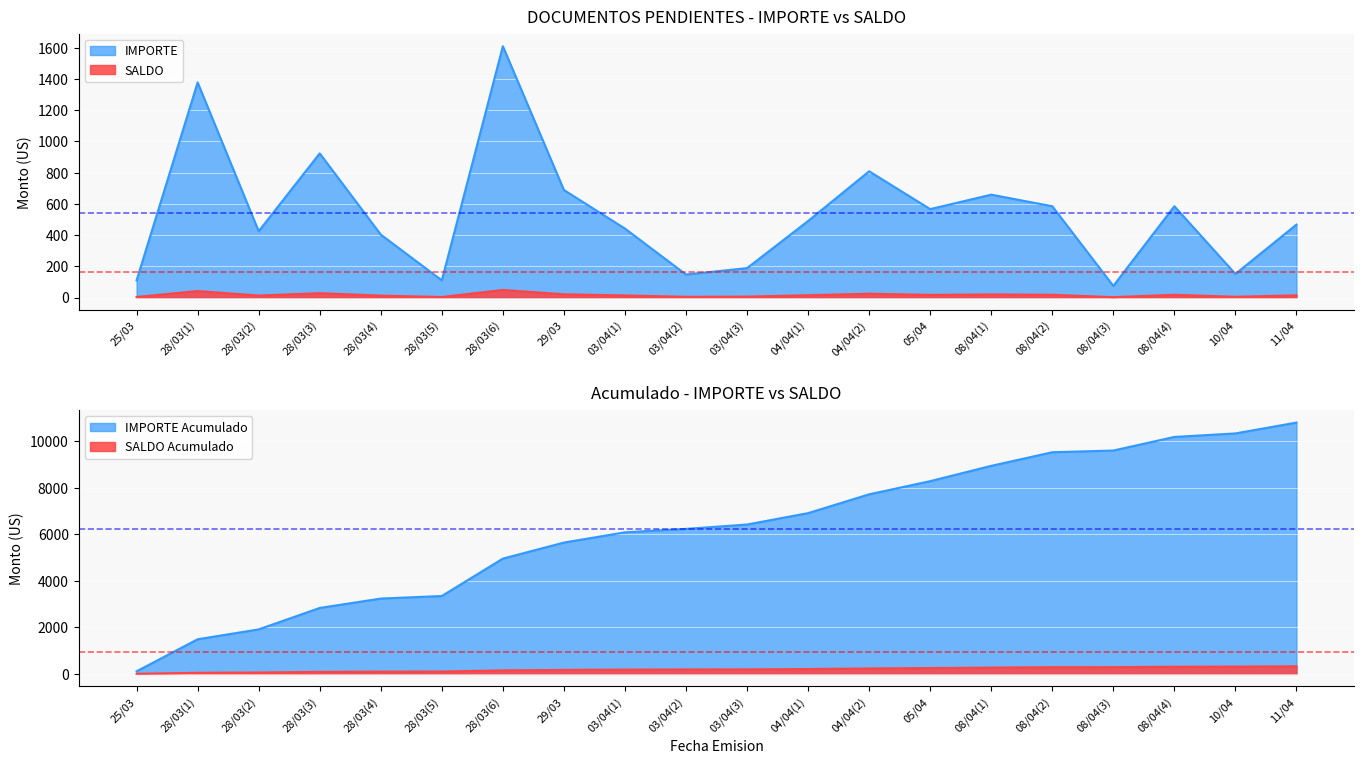

List the series in order of their peak value, lowest first.

SALDO, IMPORTE